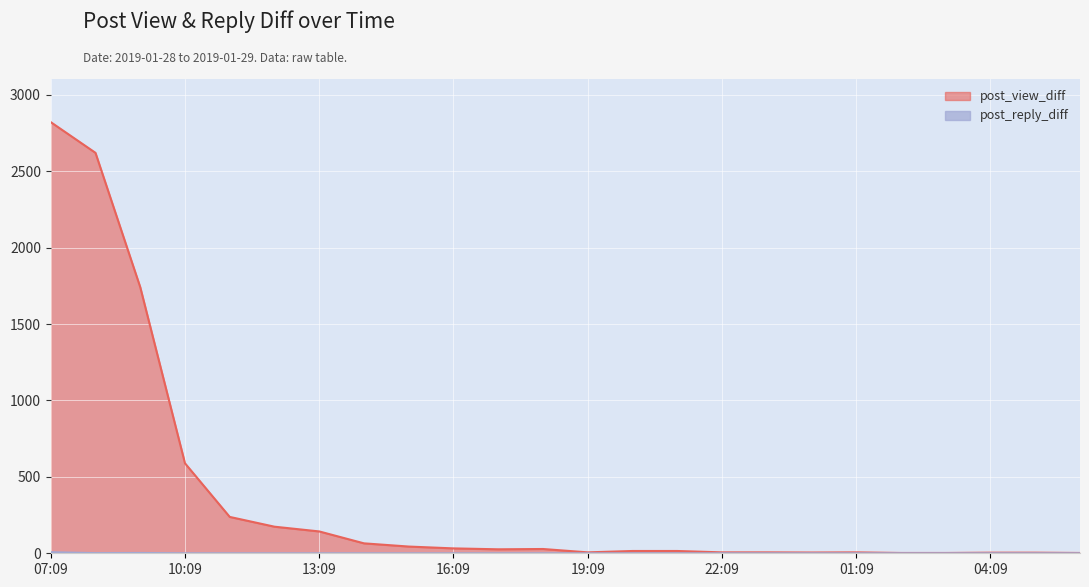

The post_view_diff series shows 6 at 22:09. True or false?

True